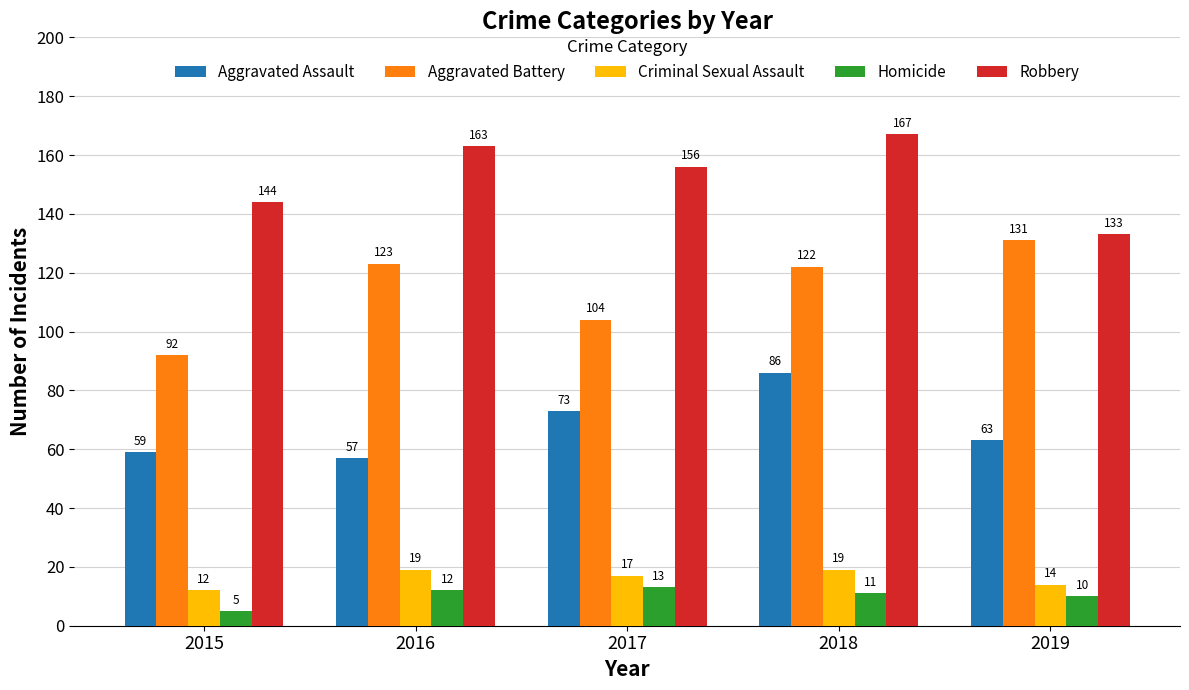

What is the sum of the Aggravated Battery values at 2015 and 2018?

214